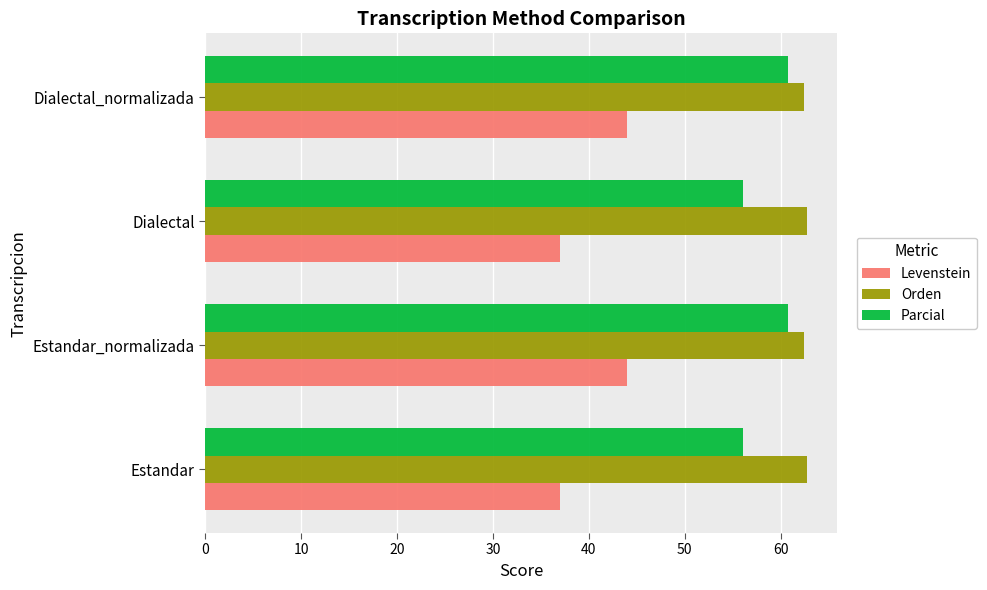

What is the highest value of the Levenstein series?

44.0